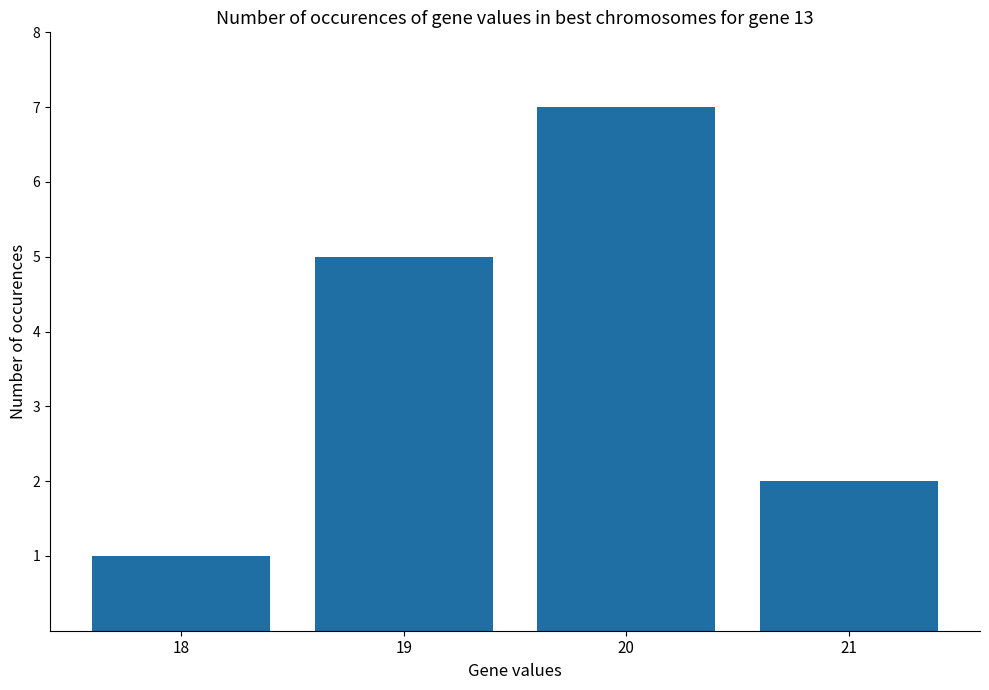

What is the ratio of the value at 20 to the value at 21?

3.5